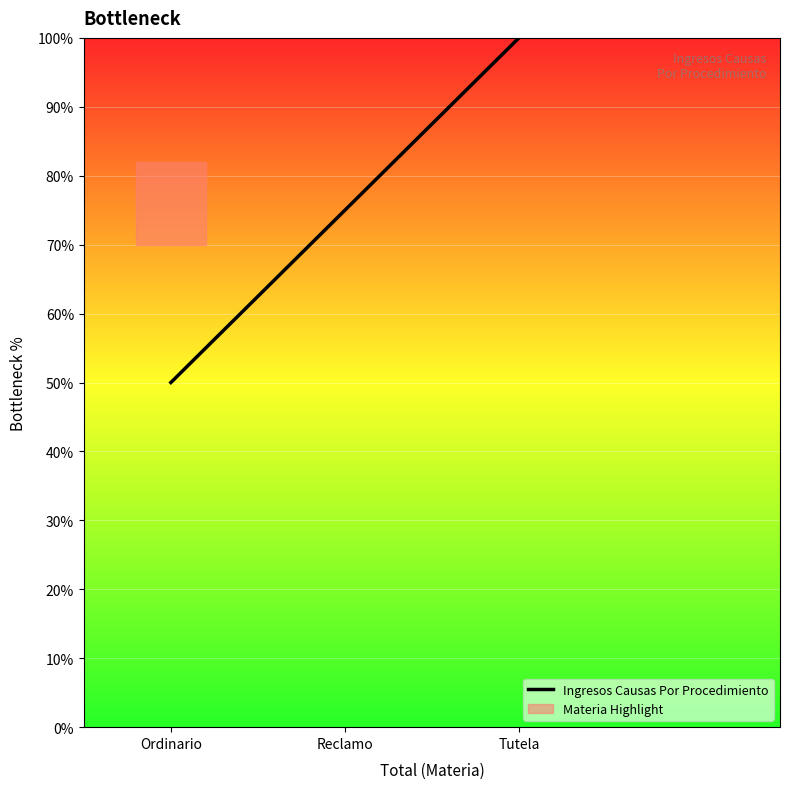

Rank the categories by value from lowest to highest.

Ordinario, Reclamo, Tutela